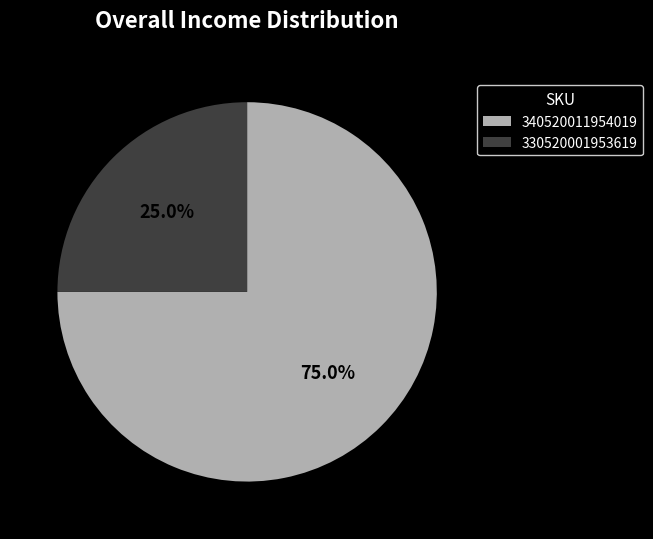

The 330520001953619 slice represents 25% of the pie. True or false?

True